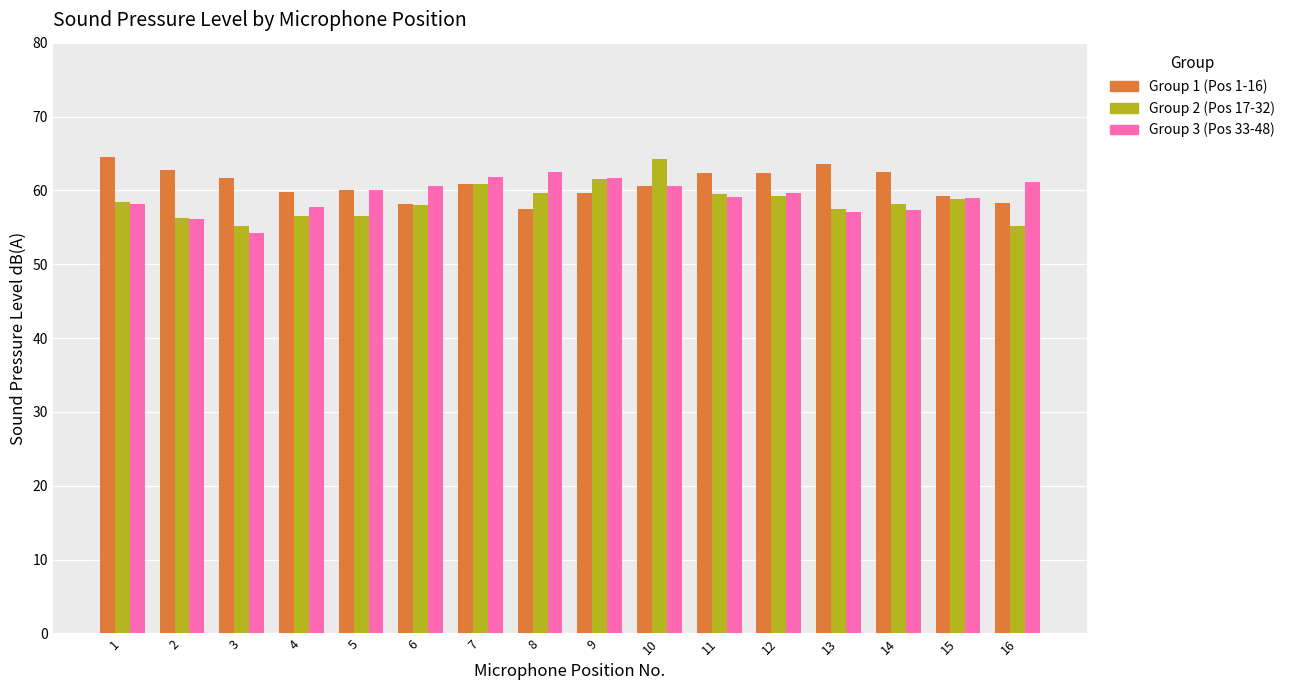

At 3, list the series in order from smallest to largest.

Group 3 (Pos 33-48), Group 2 (Pos 17-32), Group 1 (Pos 1-16)